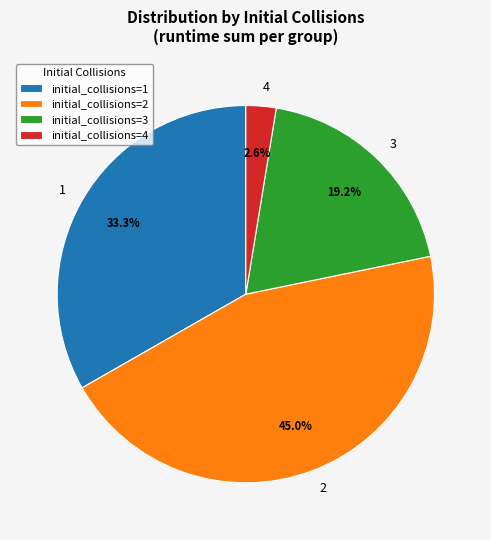

What is the ratio of the value at 1 to the value at 2?

0.7